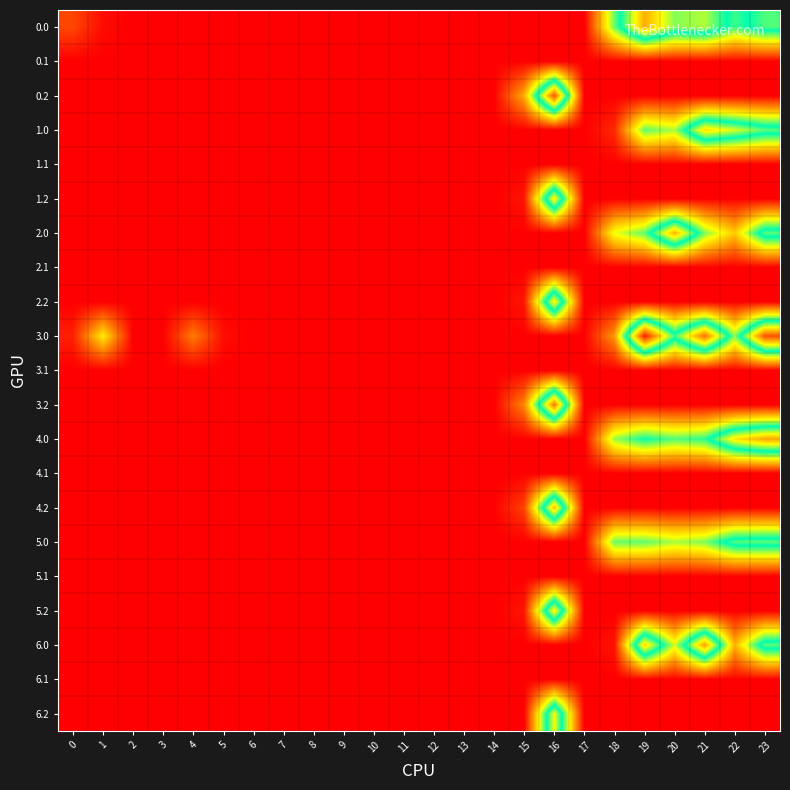

Count the number of categories in the chart.

24